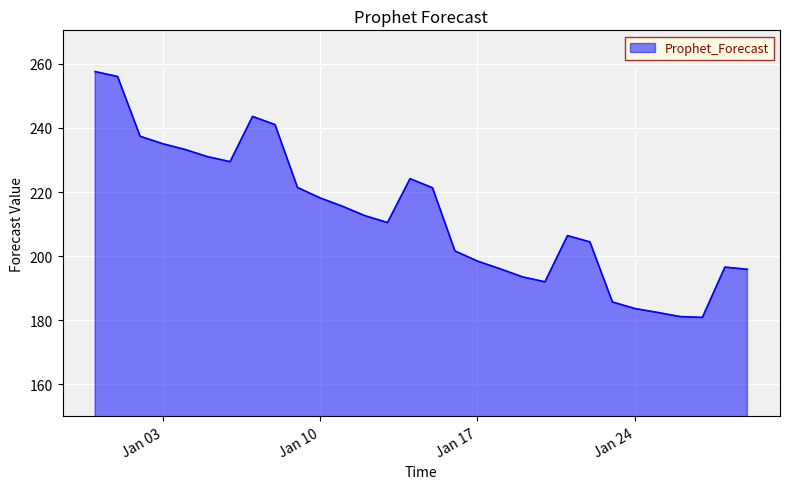

What is the minimum value shown in the chart?

180.9